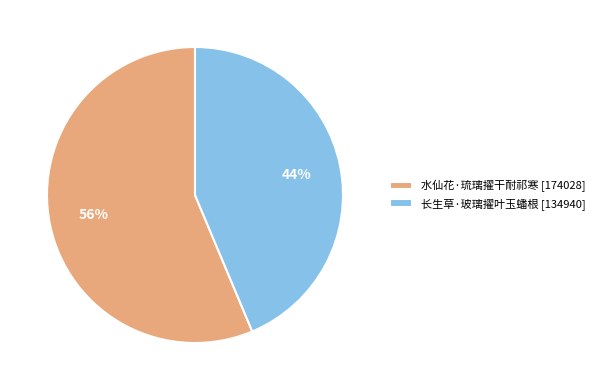

Is 长生草·玻璃擢叶玉蟠根 the majority of the pie?

No